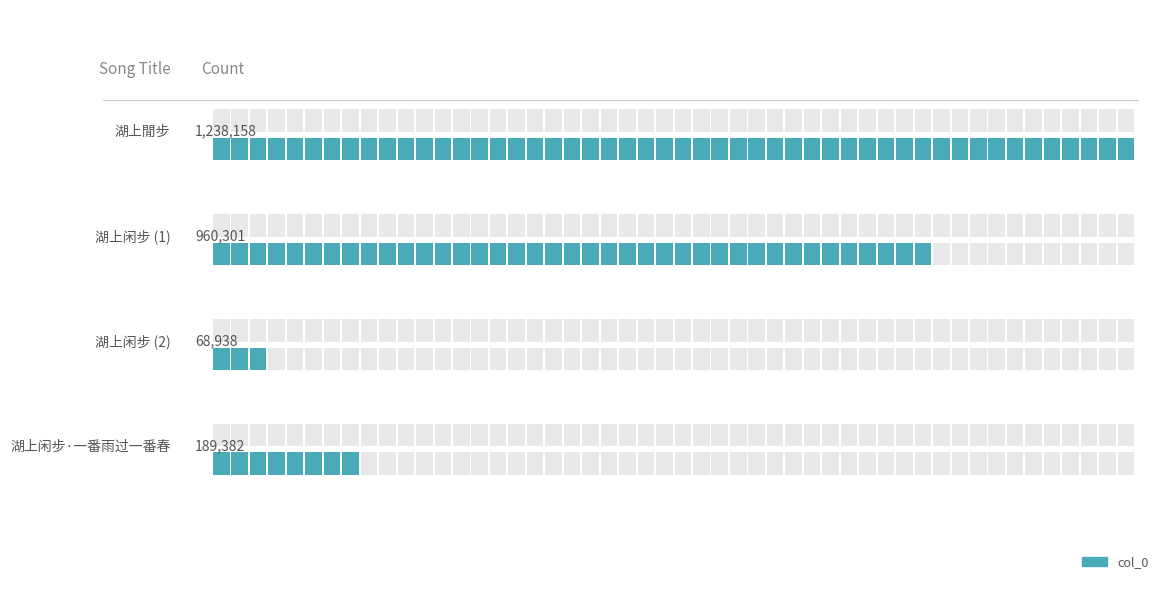

Rank the categories by value from highest to lowest.

湖上閒步, 湖上闲步, 湖上闲步·一番雨过一番春, 湖上闲步